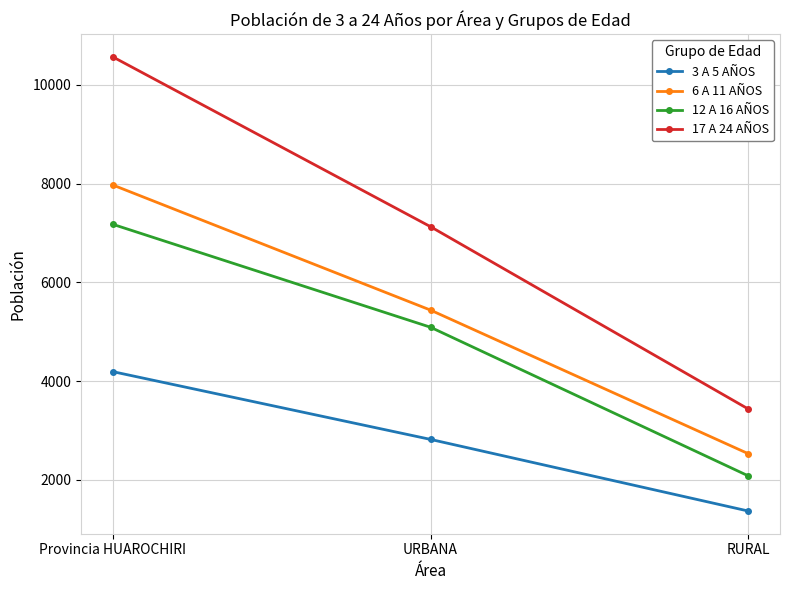

What is the difference between the maximum and minimum values in the 12 A 16 AÑOS series?

5093